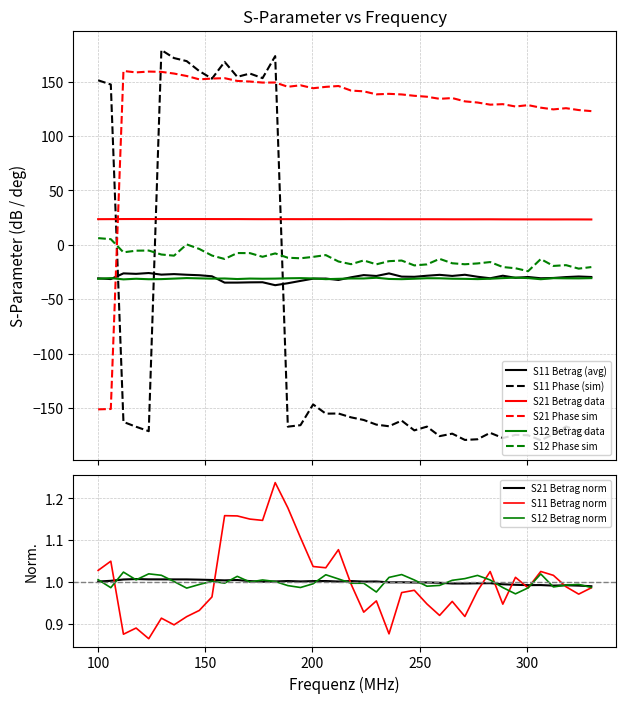

What are all the series names shown in the legend?

S11 Betrag, S11 Phase, S21 Betrag, S21 Phase, S12 Betrag, S12 Phase